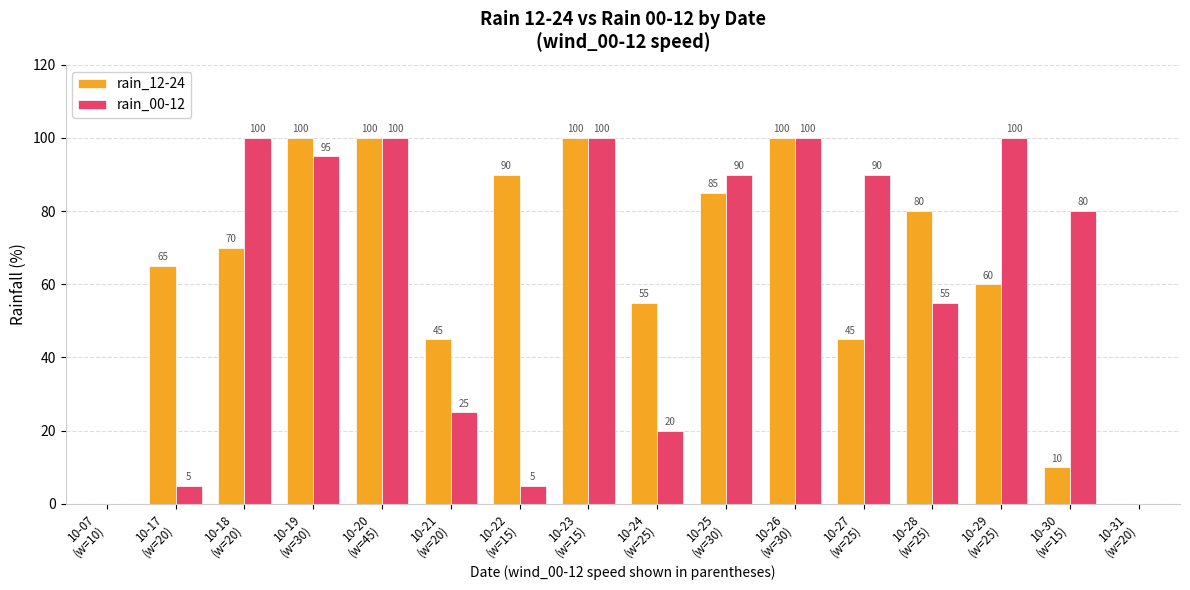

Reading right to left, list all the values displayed in this chart.

rain_12-24: 0	10	60	80	45	100	85	55	100	90	45	100	100	70	65	0
rain_00-12: 0	80	100	55	90	100	90	20	100	5	25	100	95	100	5	0